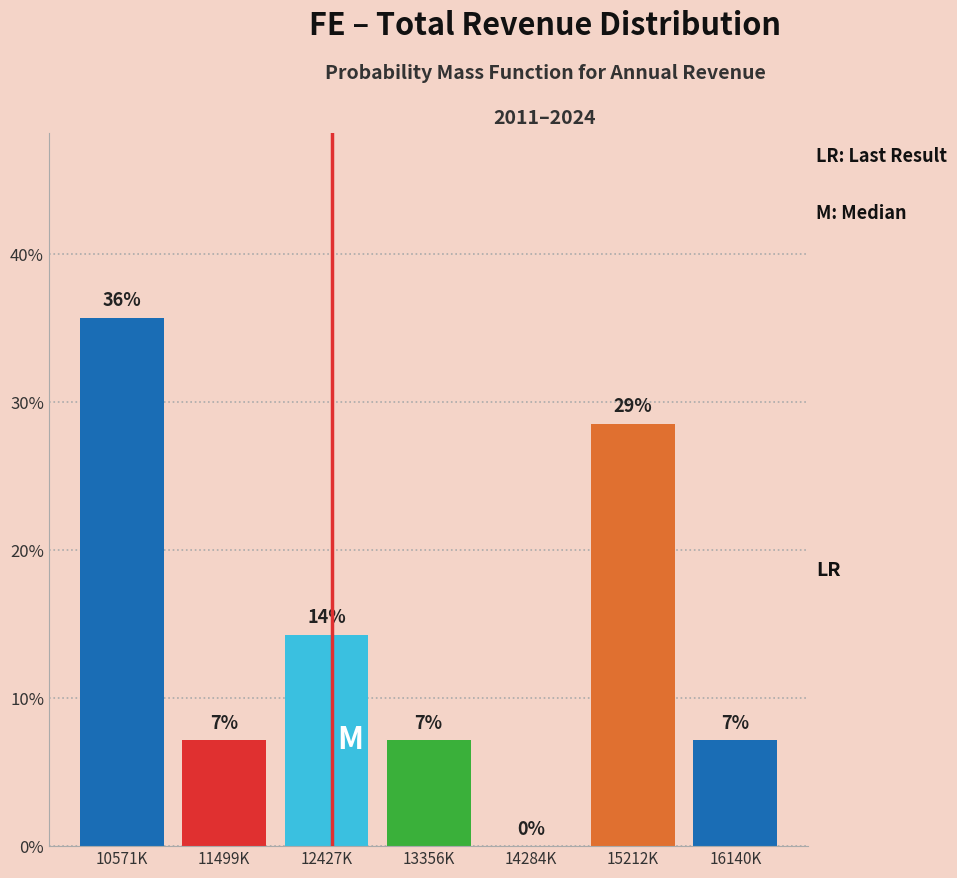

Are the bars horizontal?

No